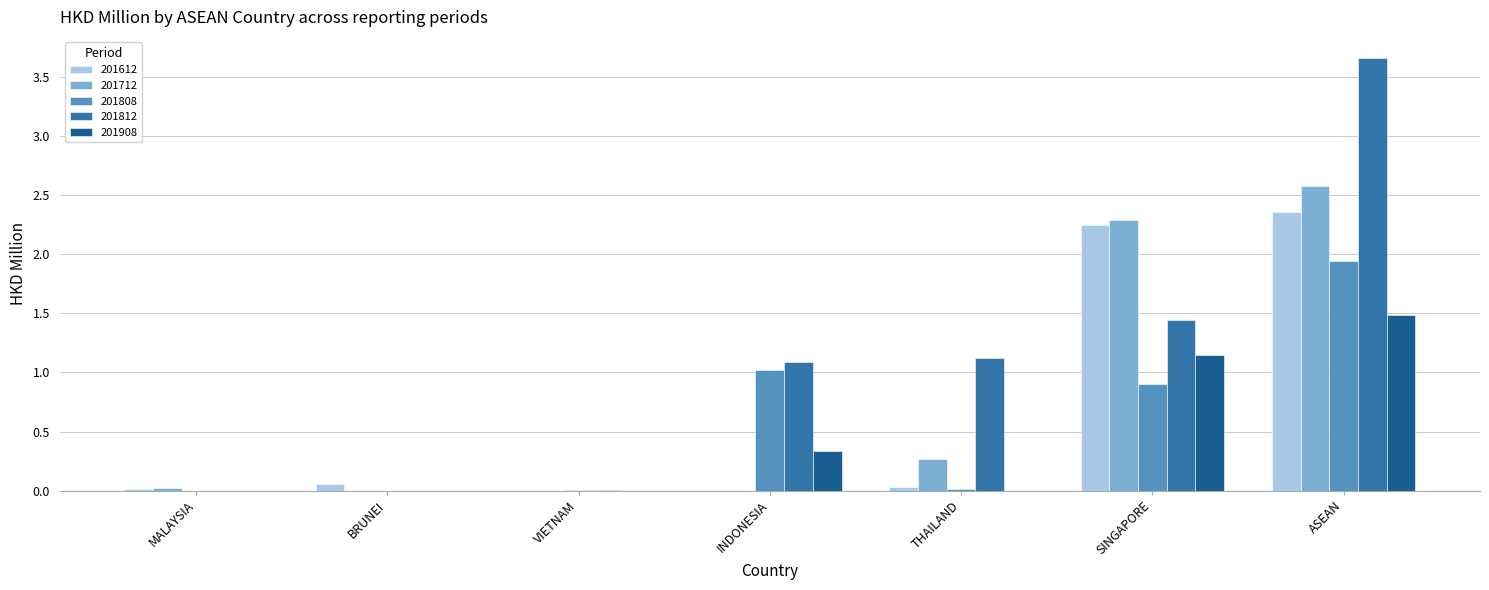

Reading left to right, what are all the values shown in this chart?

201612: ASEAN=2.4	SINGAPORE=2.2	INDONESIA=0.0	THAILAND=0.0	BRUNEI=0.1	MALAYSIA=0.0	VIETNAM=0.0
201712: ASEAN=2.6	SINGAPORE=2.3	INDONESIA=0.0	THAILAND=0.3	BRUNEI=0.0	MALAYSIA=0.0	VIETNAM=0.0
201808: ASEAN=1.9	SINGAPORE=0.9	INDONESIA=1.0	THAILAND=0.0	BRUNEI=0.0	MALAYSIA=0.0	VIETNAM=0.0
201812: ASEAN=3.7	SINGAPORE=1.4	INDONESIA=1.1	THAILAND=1.1	BRUNEI=0.0	MALAYSIA=0.0	VIETNAM=0.0
201908: ASEAN=1.5	SINGAPORE=1.1	INDONESIA=0.3	THAILAND=0.0	BRUNEI=0.0	MALAYSIA=0.0	VIETNAM=0.0